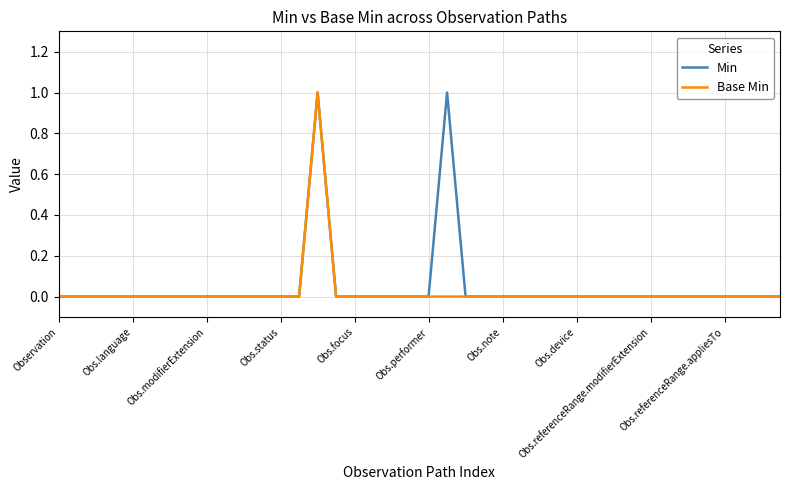

Reading left to right, list all the values displayed in this chart.

Min: 0	0	0	0	0	0	0	0	0	0	0	0	0	0	1	0	0	0	0	0	0	1	0	0	0	0	0	0	0	0	0	0	0	0	0	0	0	0	0	0
Base Min: 0	0	0	0	0	0	0	0	0	0	0	0	0	0	1	0	0	0	0	0	0	0	0	0	0	0	0	0	0	0	0	0	0	0	0	0	0	0	0	0